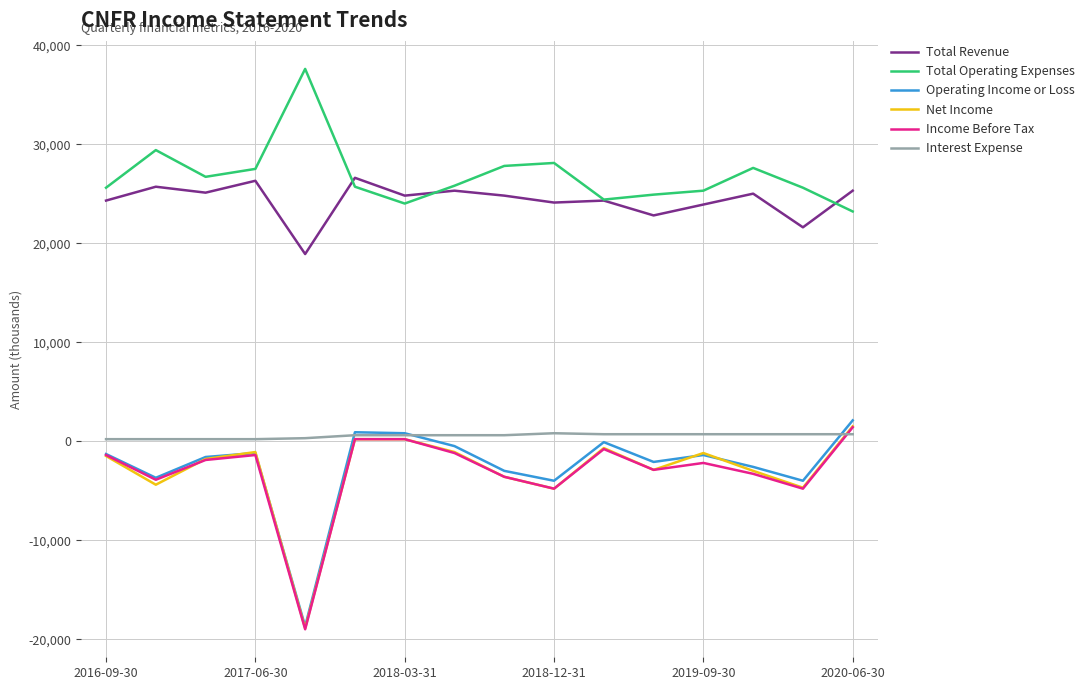

What is the minimum value for Total Revenue?

18900